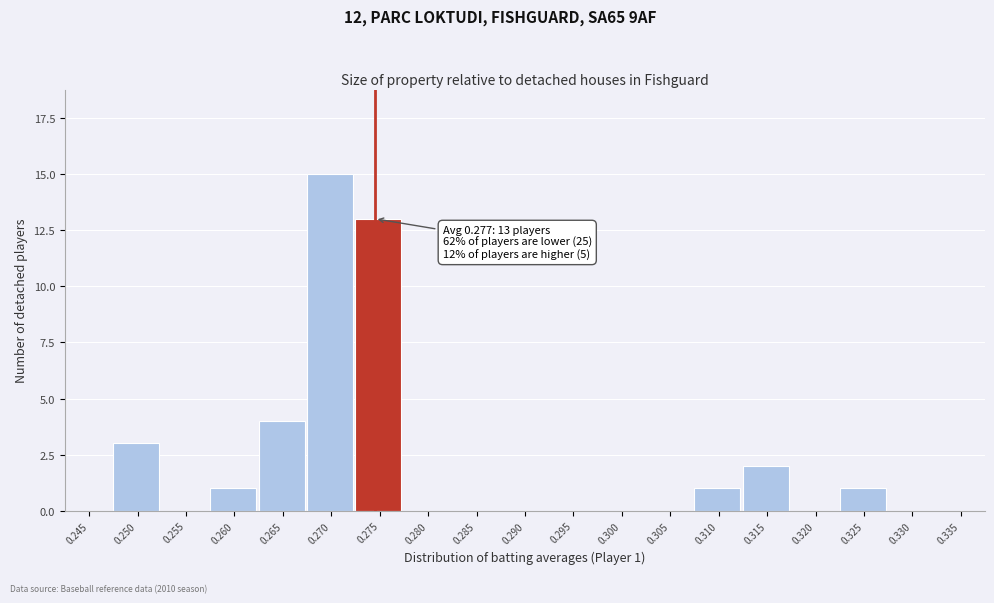

Reading left to right, list all the values displayed in this chart.

0.245=0	0.250=3	0.255=0	0.260=1	0.265=4	0.270=15	0.275=13	0.280=0	0.285=0	0.290=0	0.295=0	0.300=0	0.305=0	0.310=1	0.315=2	0.320=0	0.325=1	0.330=0	0.335=0